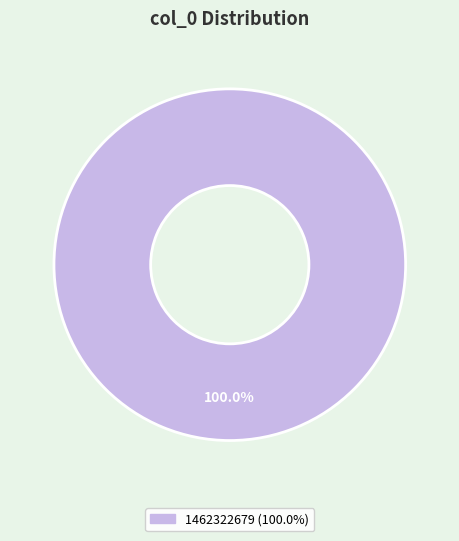

Does any single category account for the majority?

Yes